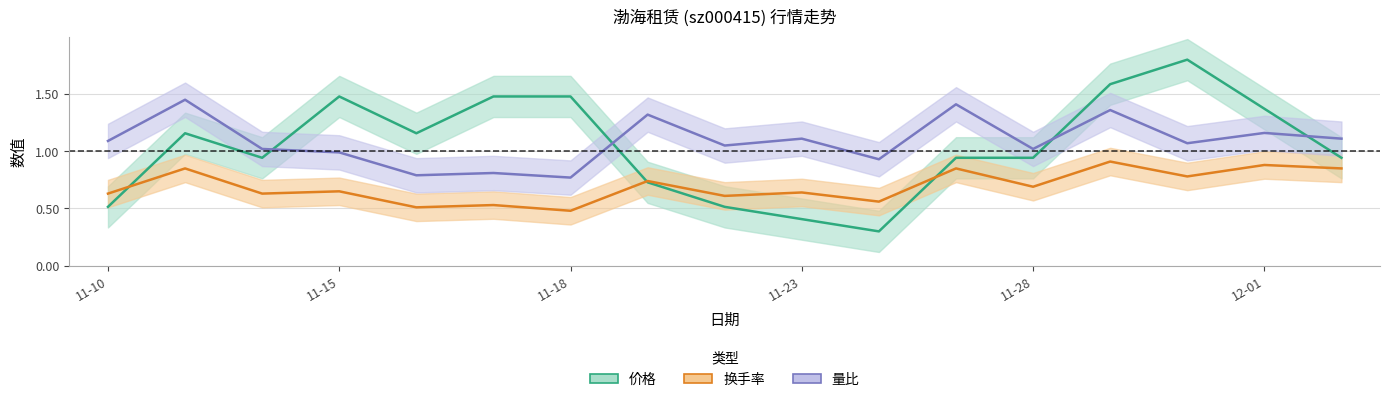

True or false: 价格 has a value of 0.5 at 11-28.

False